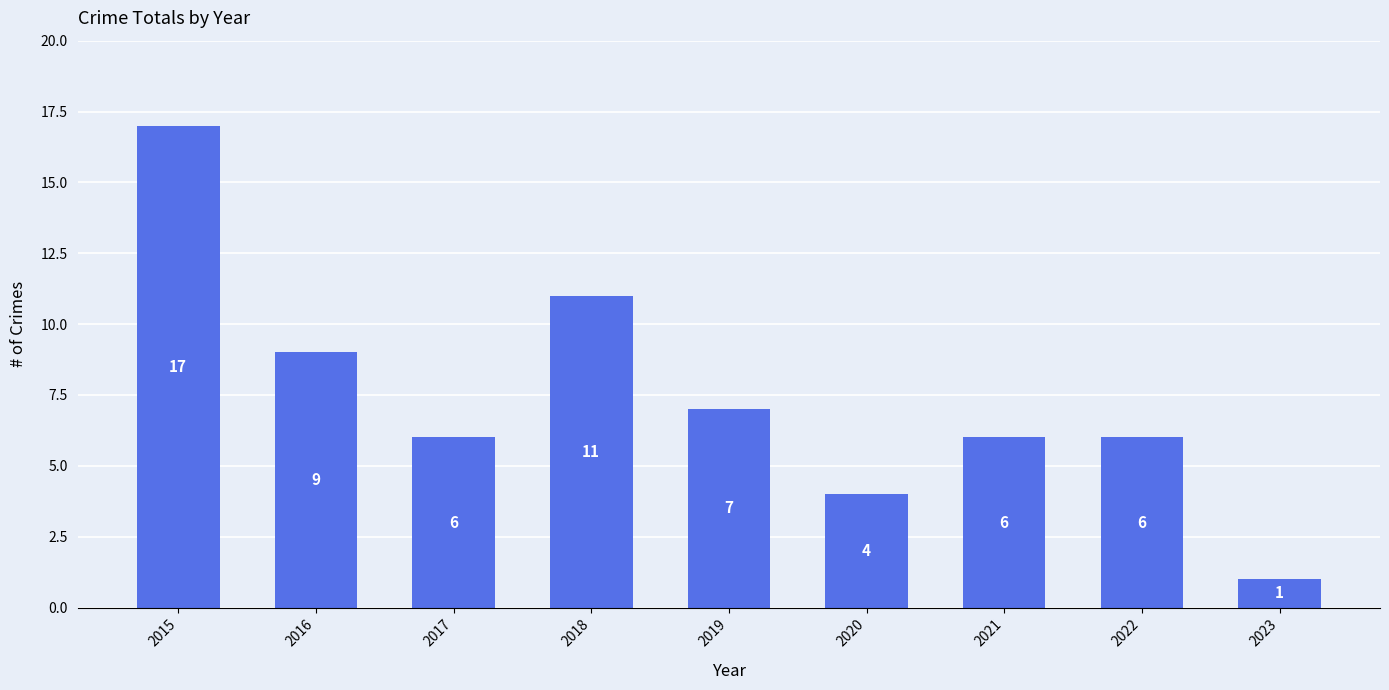

What is the average value?

7